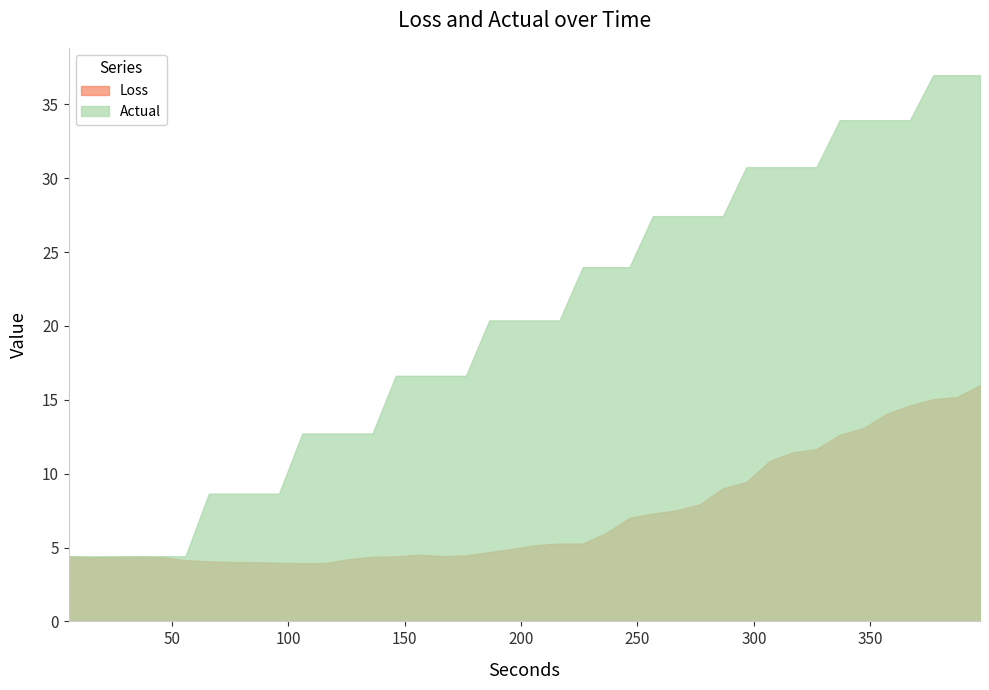

What is the lowest value of the Actual series?

4.4